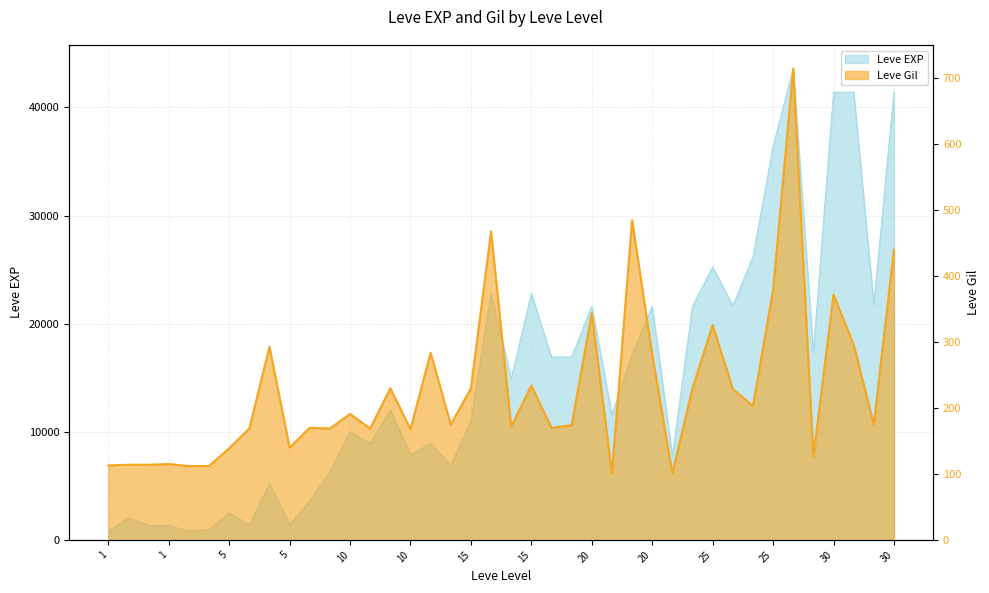

True or false: Leve EXP and Leve Gil cross at least once.

False